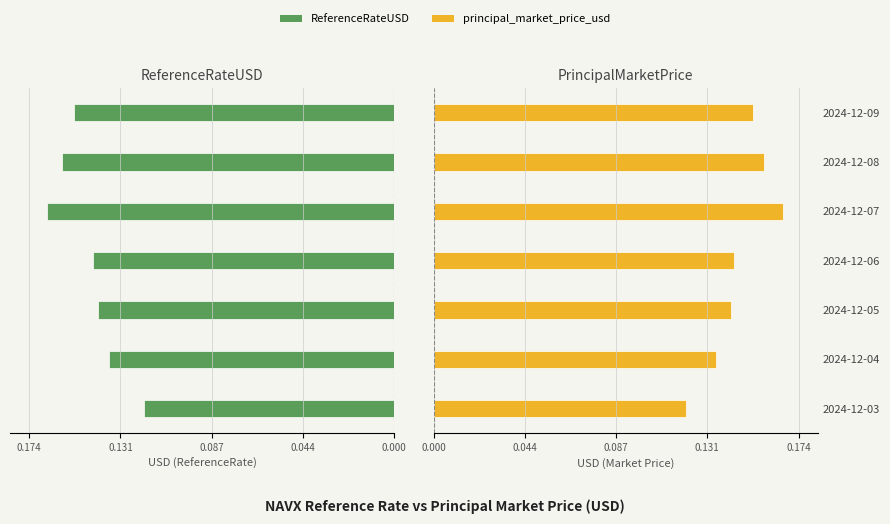

Rank the series by their maximum value, from highest to lowest.

principal_market_price_usd, ReferenceRateUSD